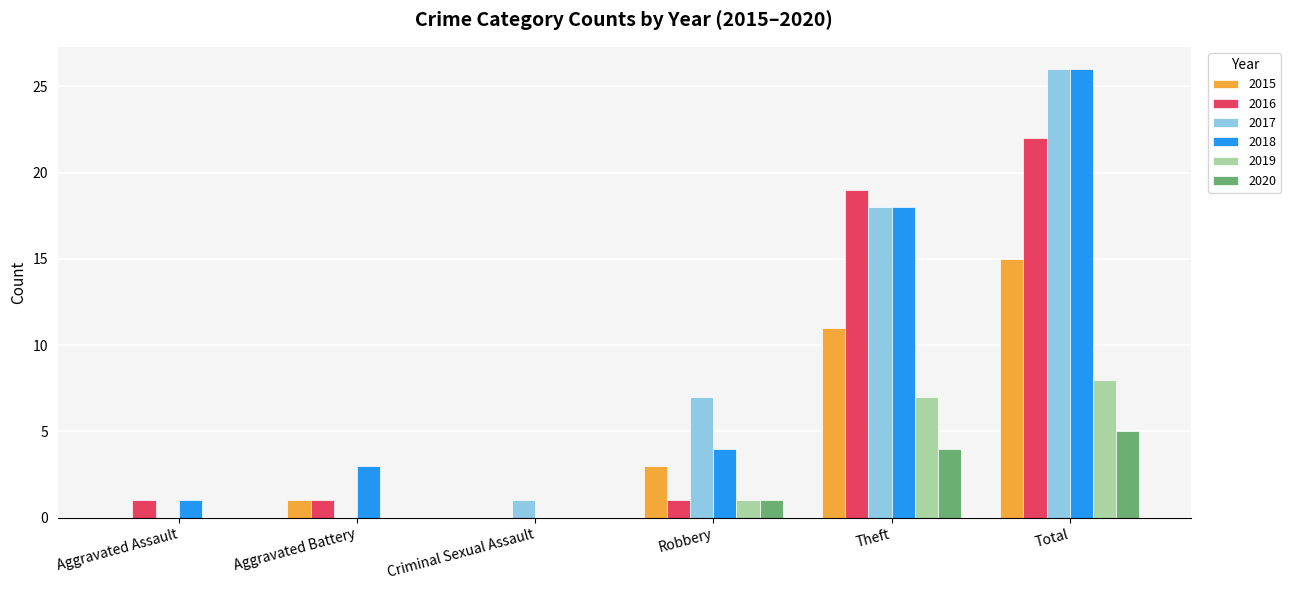

What is the difference between the 2020 values at Robbery and Criminal Sexual Assault?

1